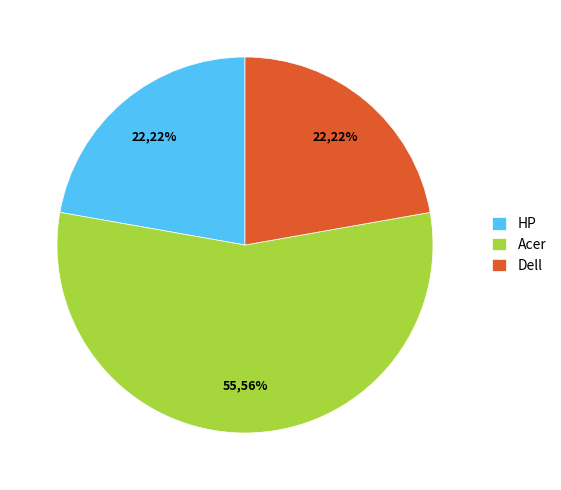

What percentage is the Acer slice, to the nearest percent?

56%